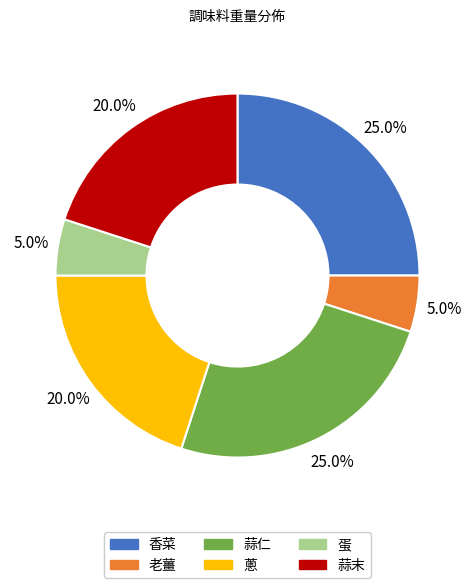

How many segments does this pie chart have?

6